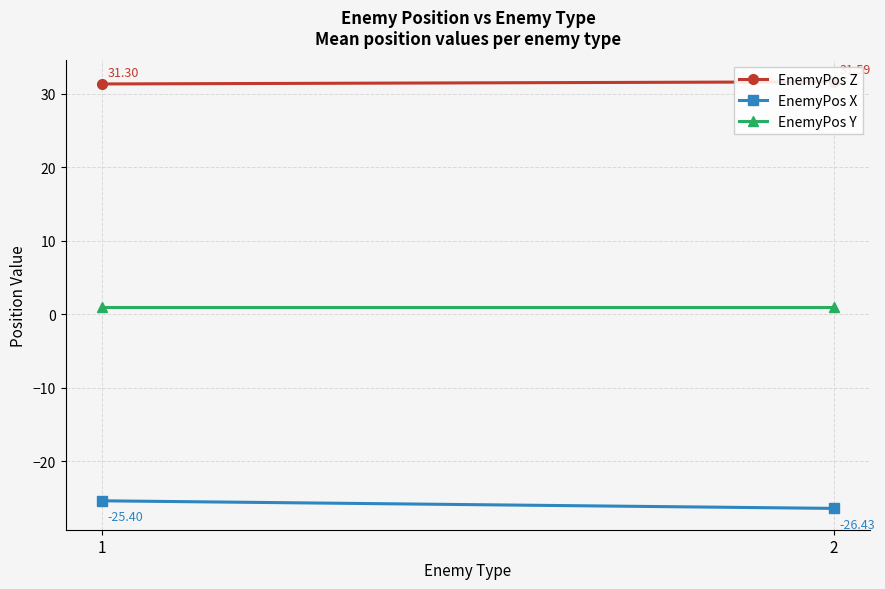

True or false: EnemyPos Y has a value of 1.0 at 1.

True